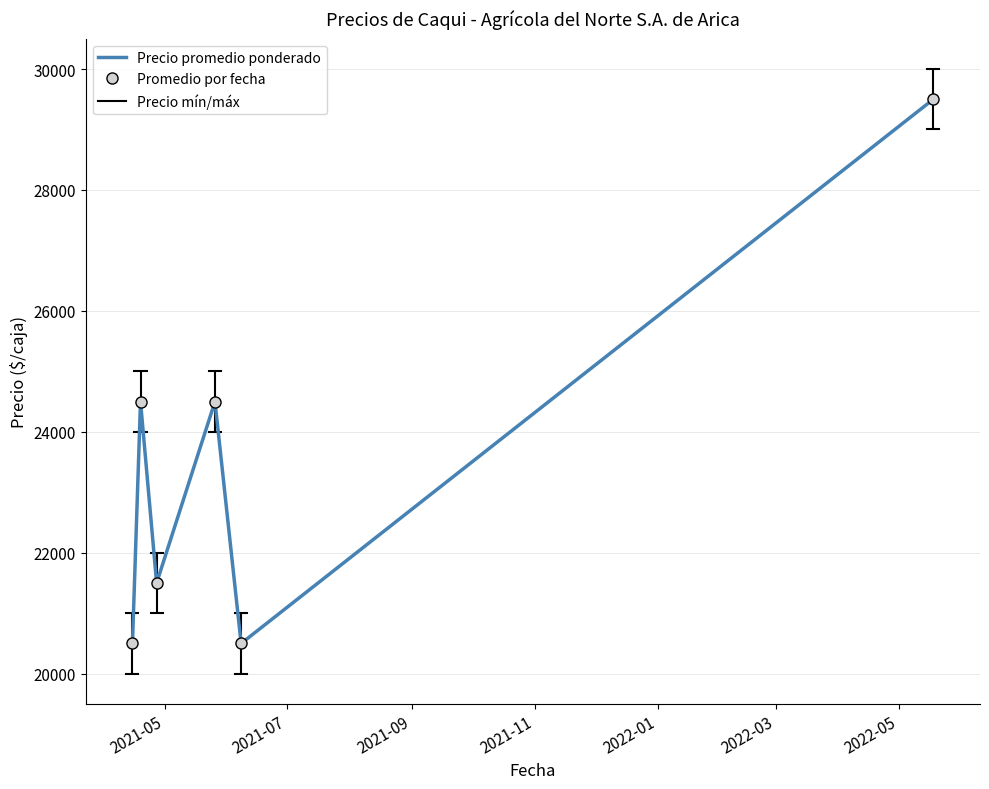

What is the minimum value shown in the chart?

20500